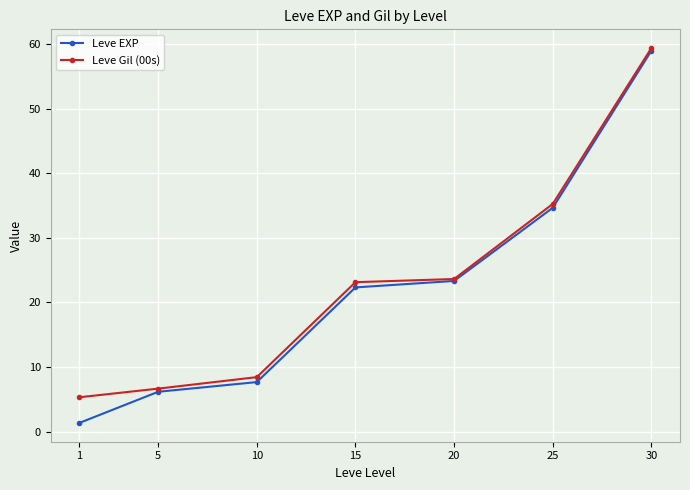

At which category does the chart reach its peak across all series?

30